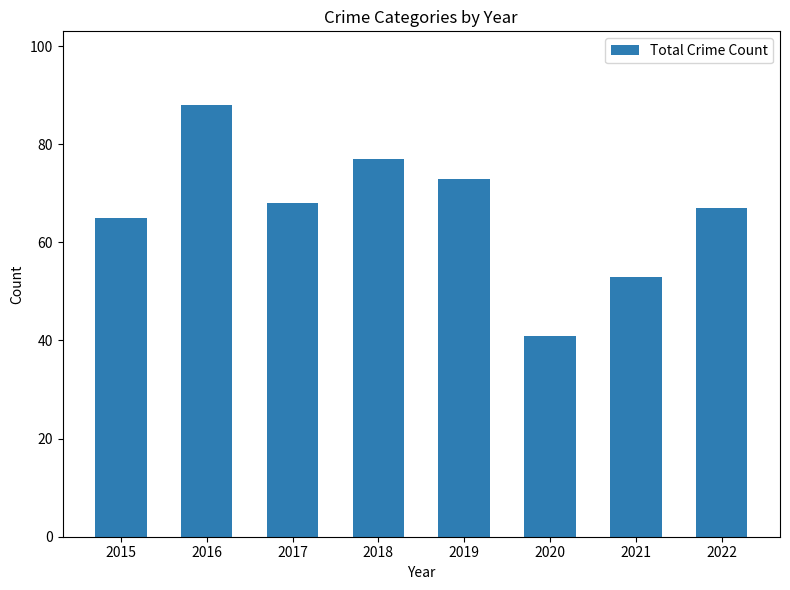

How many categories are shown in the chart?

8